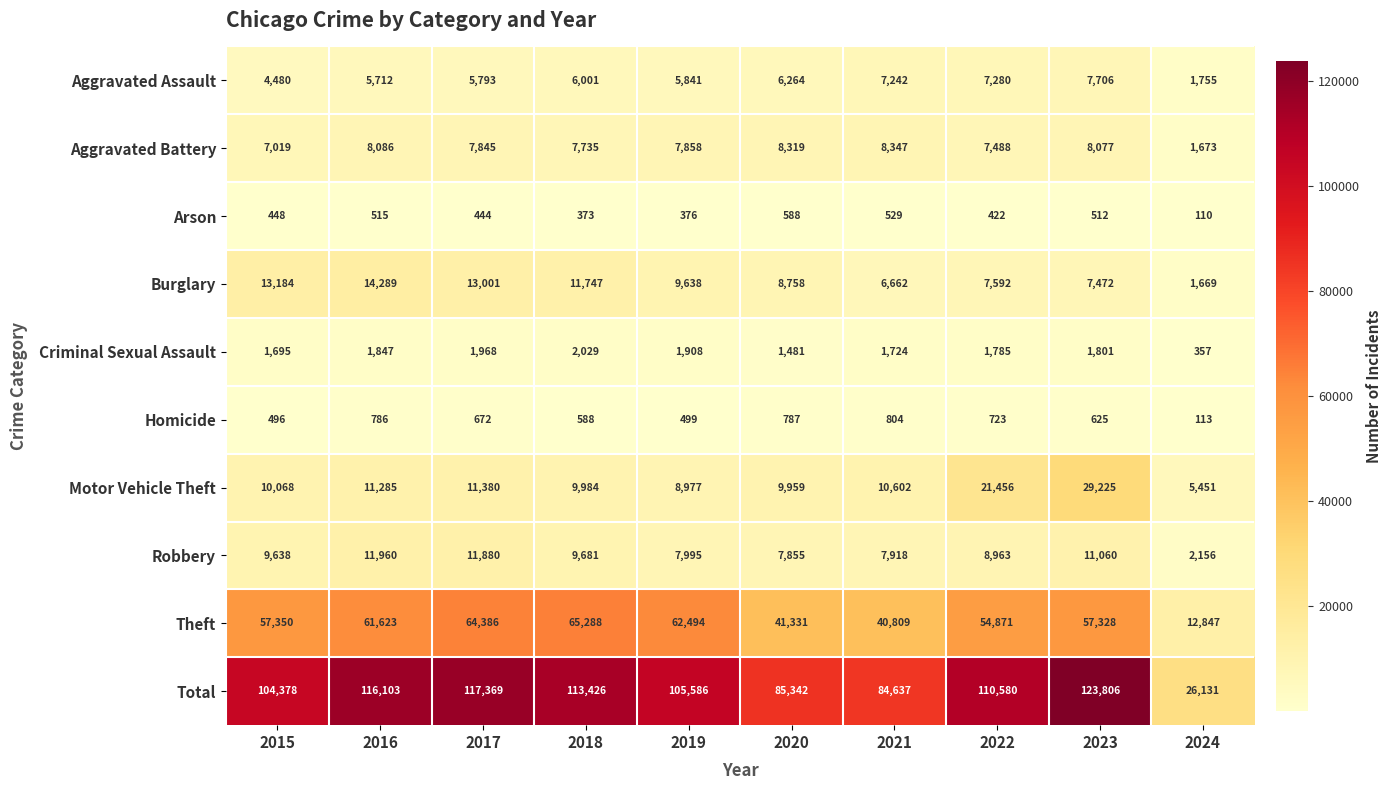

What is the difference between the maximum and minimum values in the Burglary series?

12620